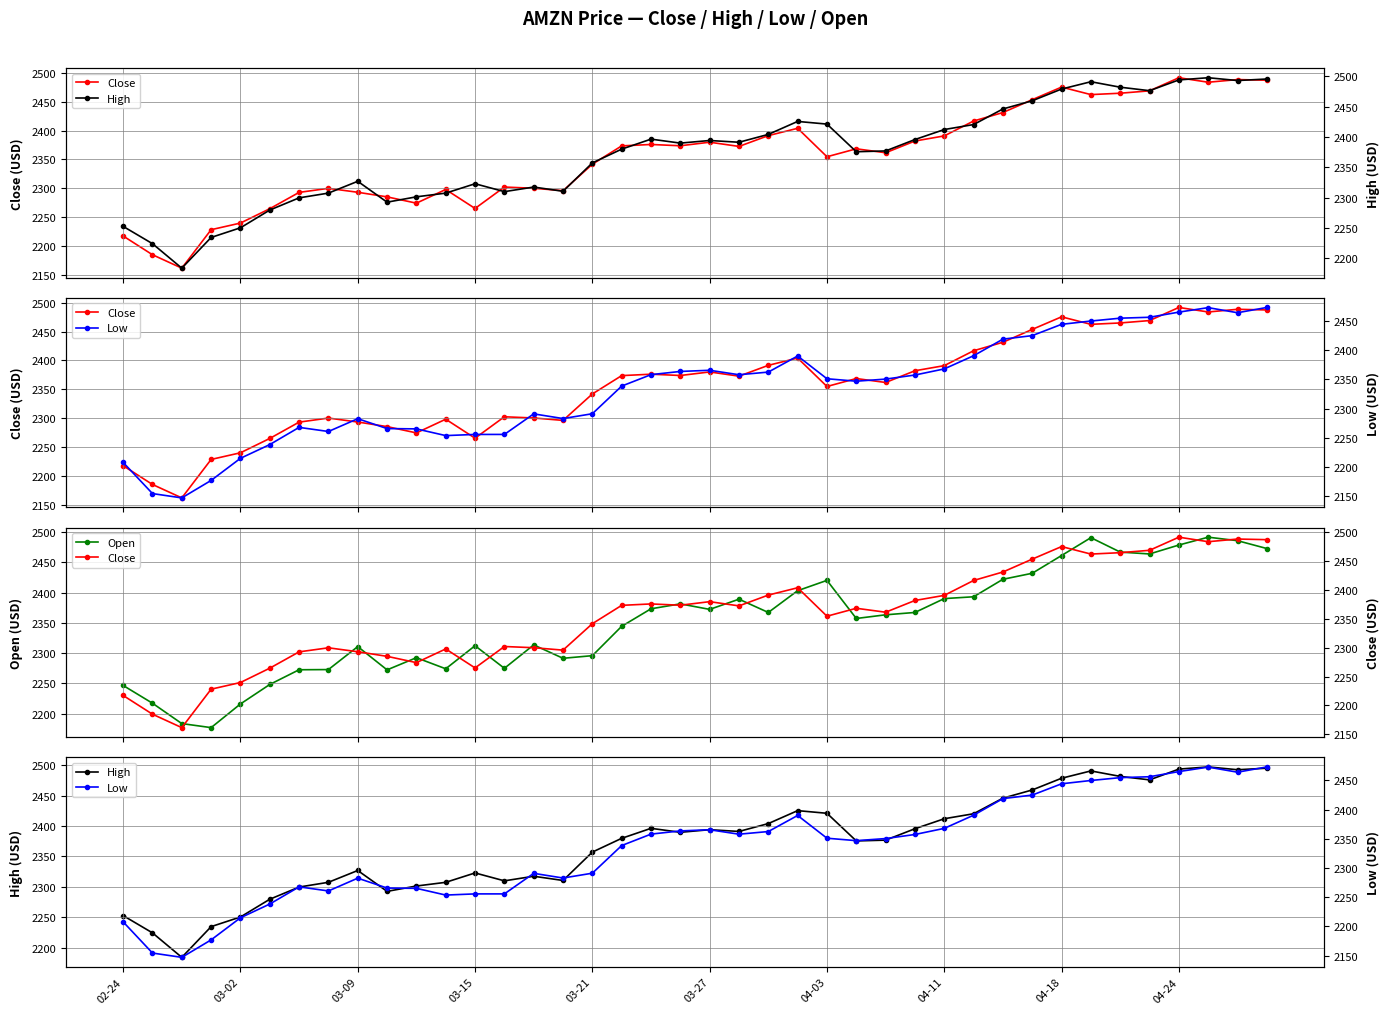

How many lines are shown in the chart?

4